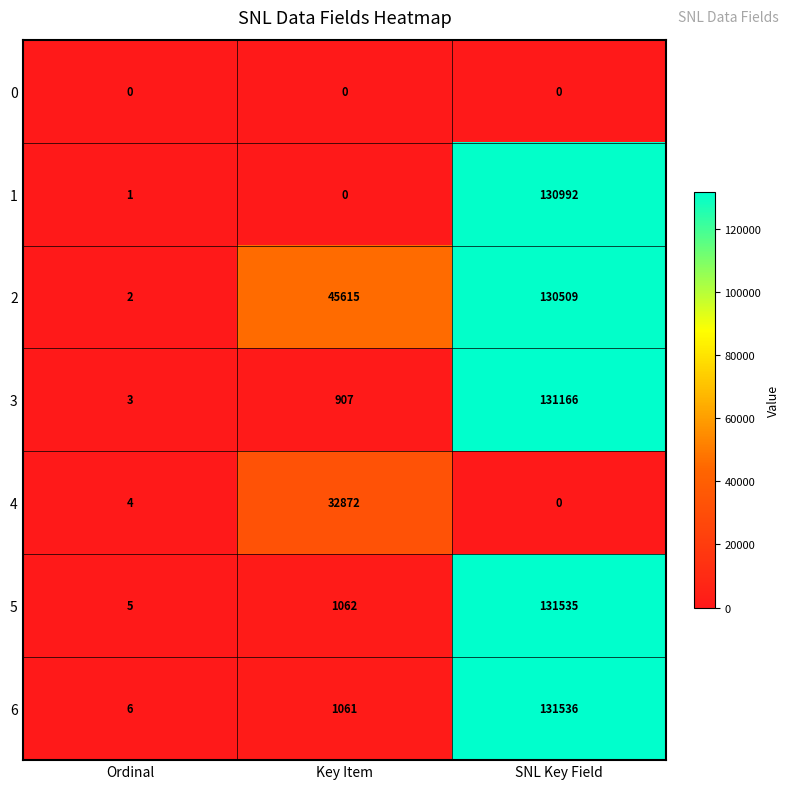

Count the number of categories in the chart.

3